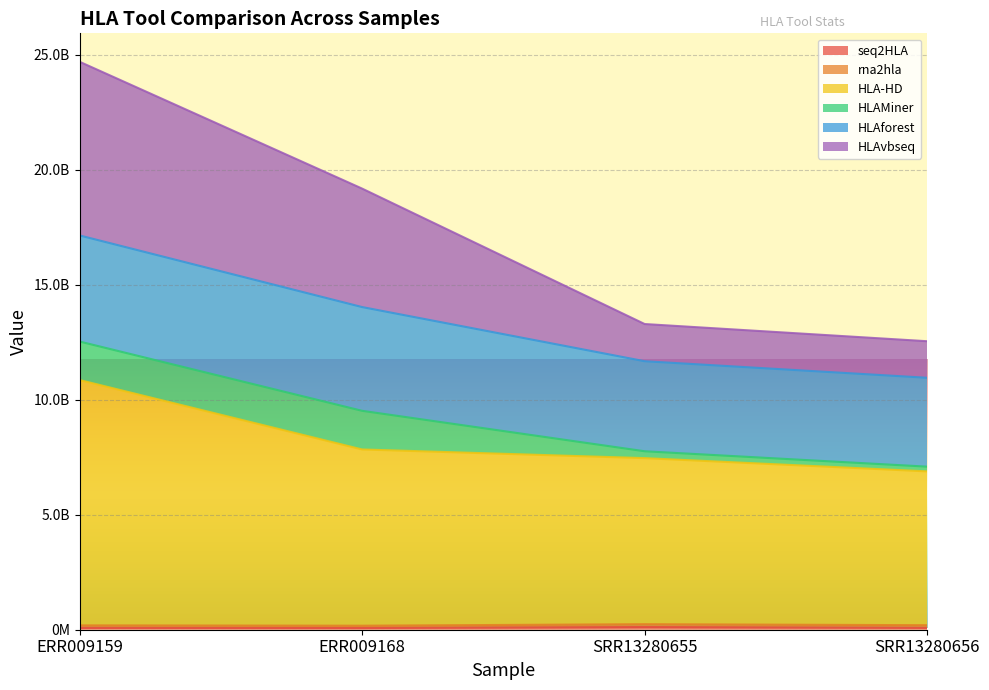

Which category has the lowest value in the HLAvbseq series?

SRR13280656